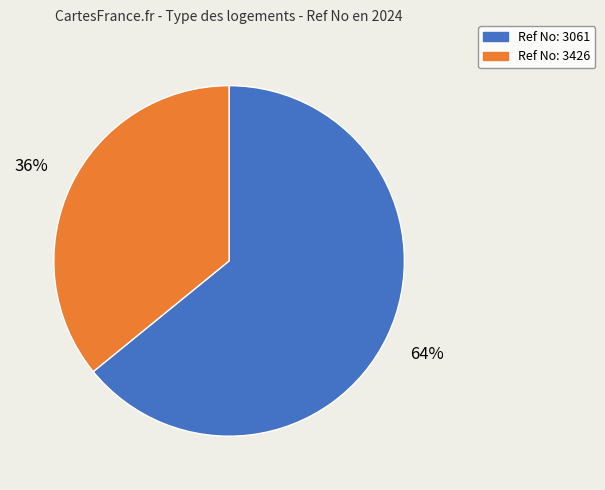

Is there any slice that represents more than half of the pie?

Yes